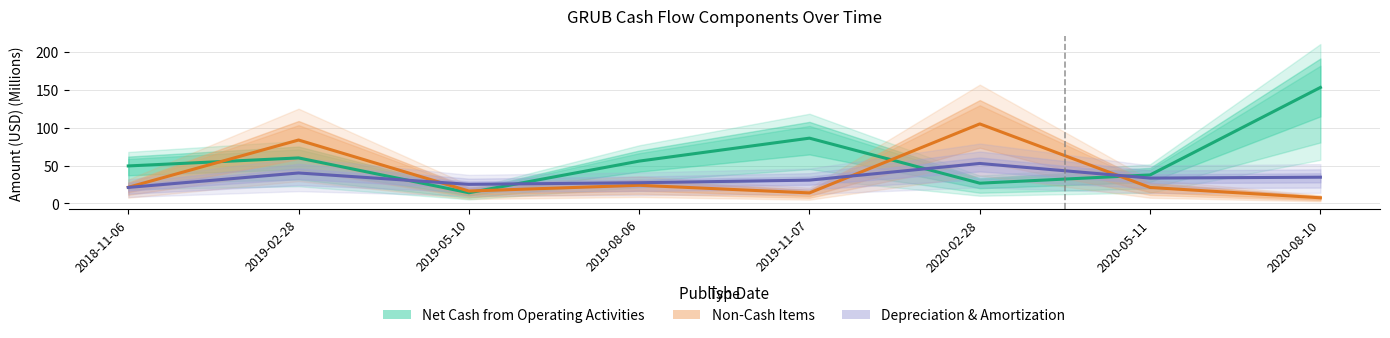

Which series has the largest total across all categories?

Net Cash from Operating Activities